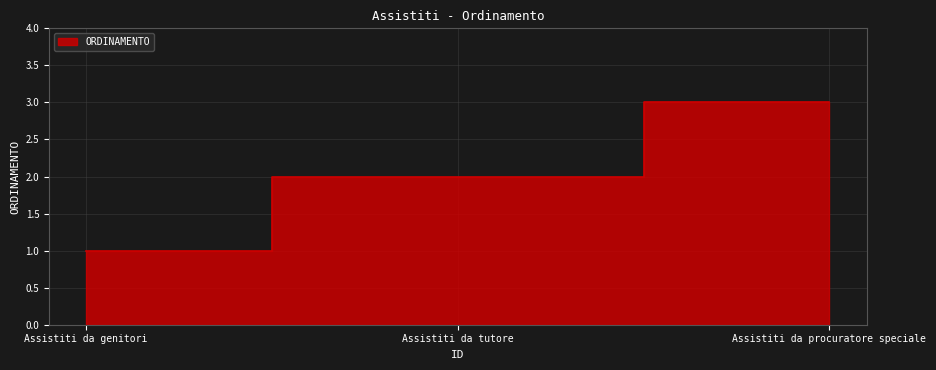

List the labels in order of value, largest first.

Assistiti da procuratore speciale, Assistiti da tutore, Assistiti da genitori